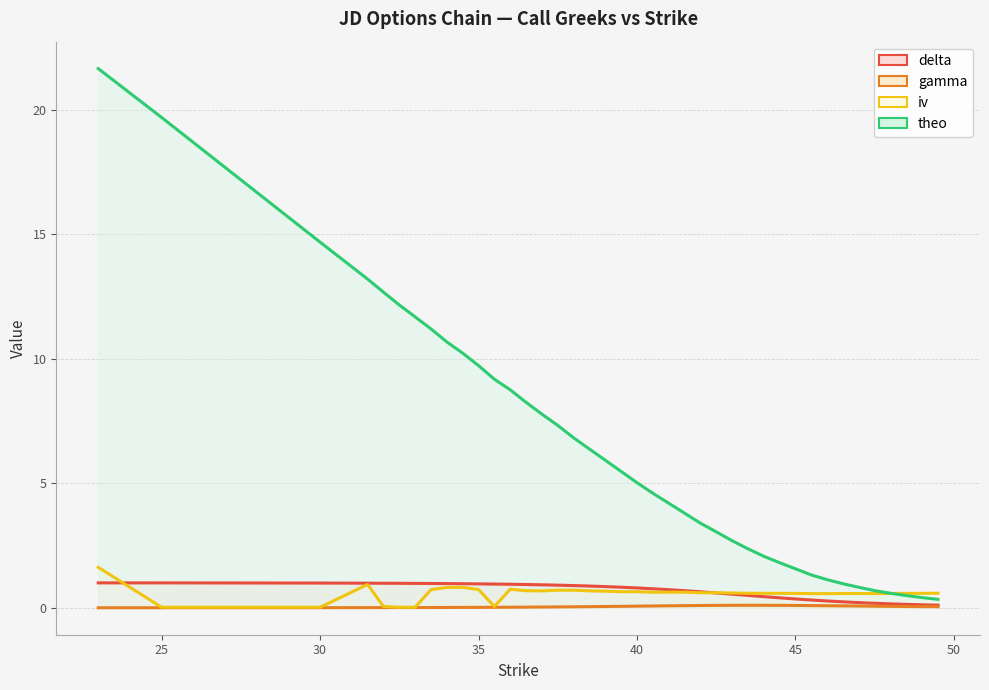

How many data points in theo are above 5?

21